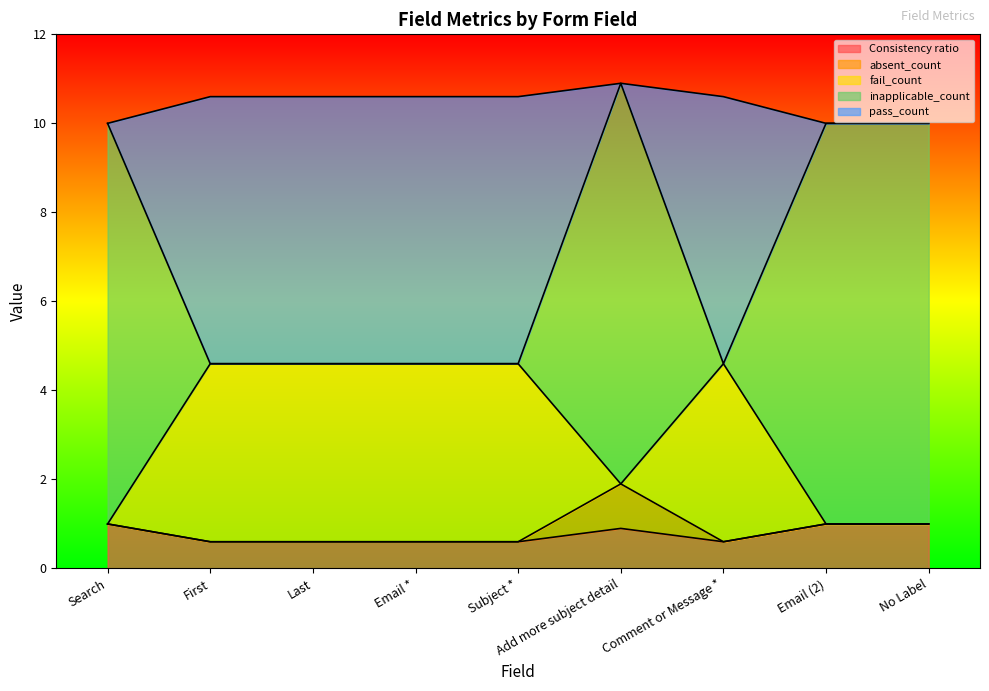

What is the total value across all series at Add more subject detail?

10.9